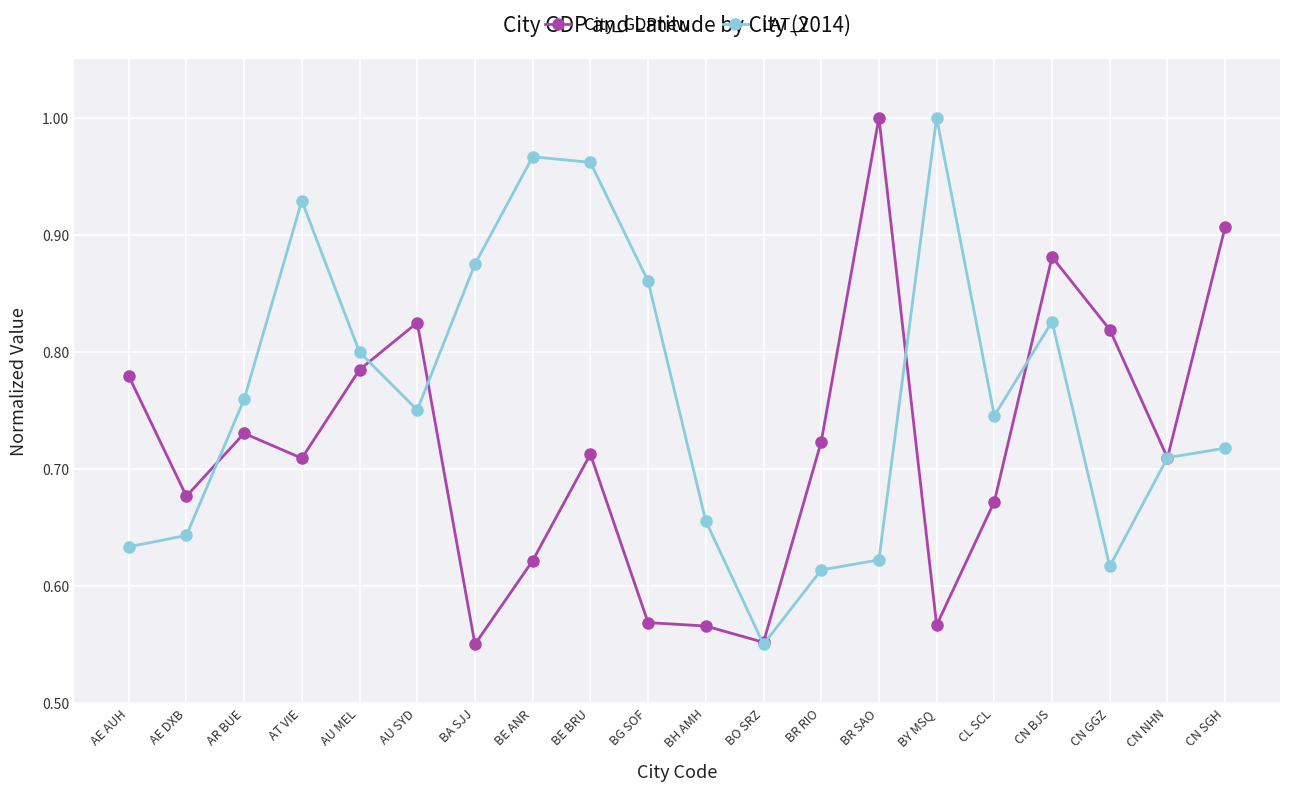

Is this an area chart (filled region under the line)?

No